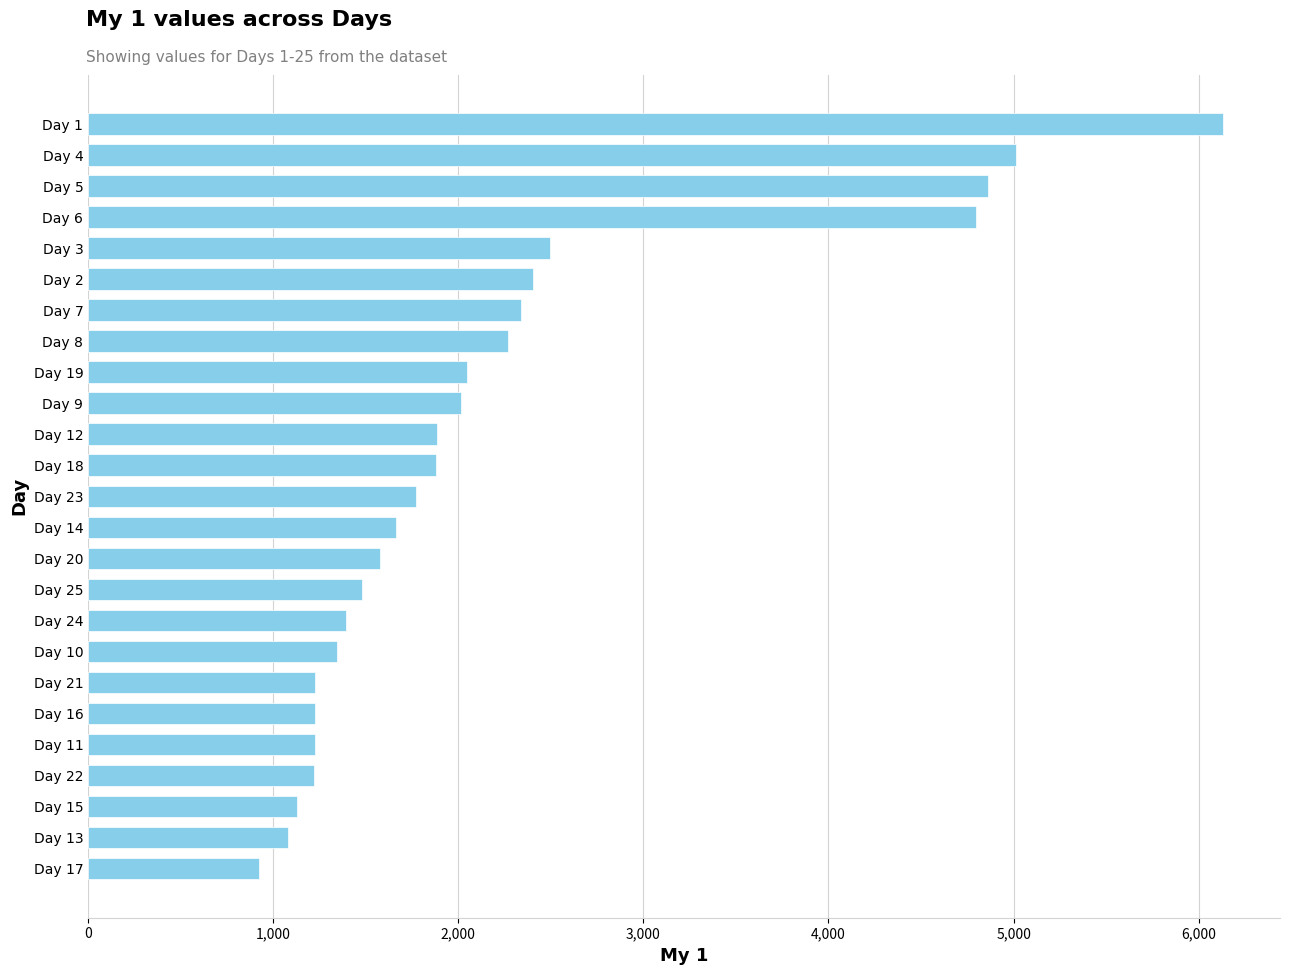

Count the number of categories in the chart.

25